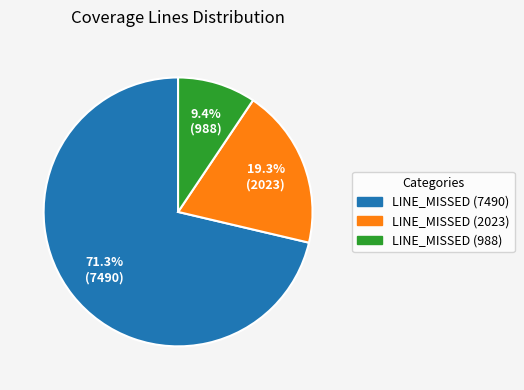

Is there a majority slice in this chart?

Yes